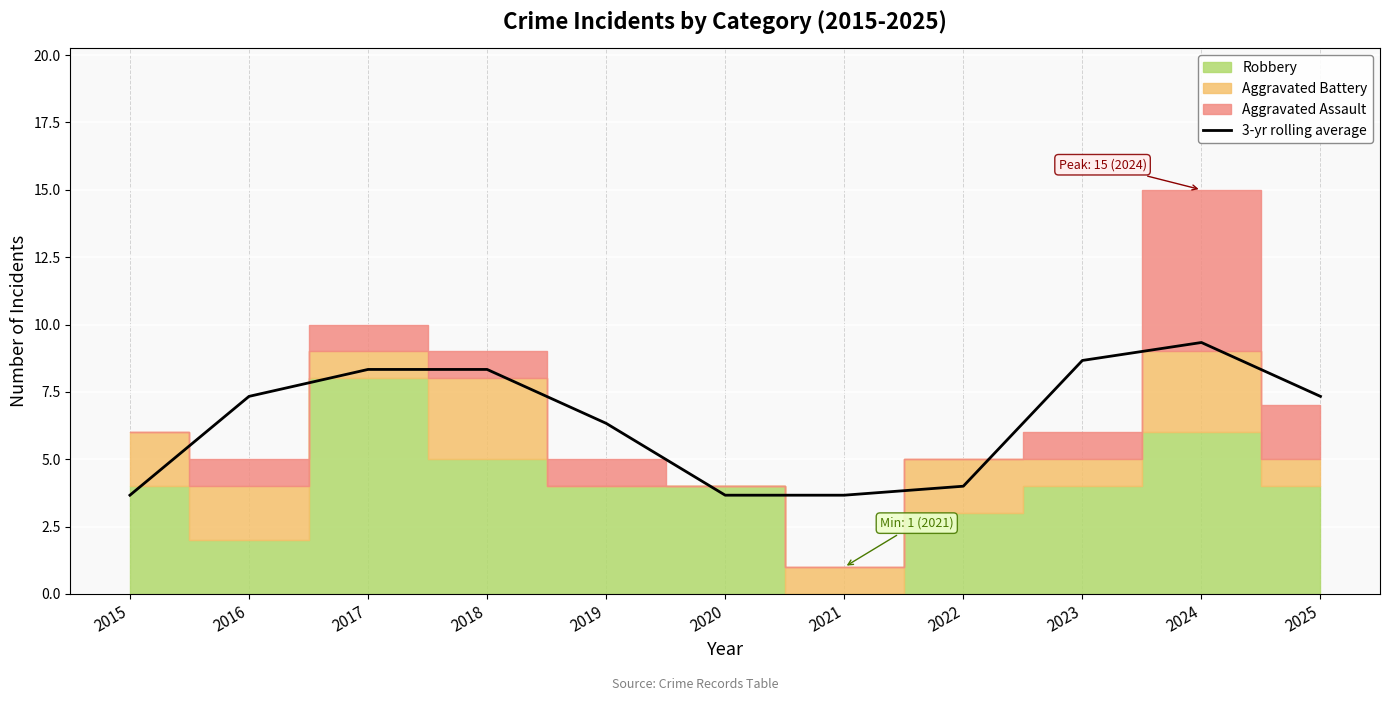

Is it true that the value at 2023 is 12.9?

False